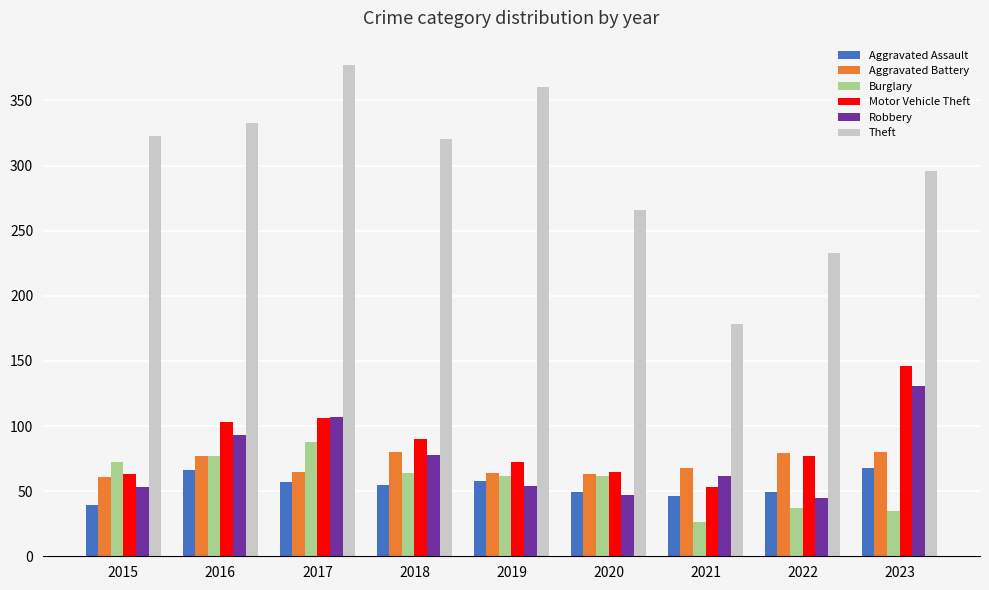

At which label is Aggravated Battery closest to 70?

2021